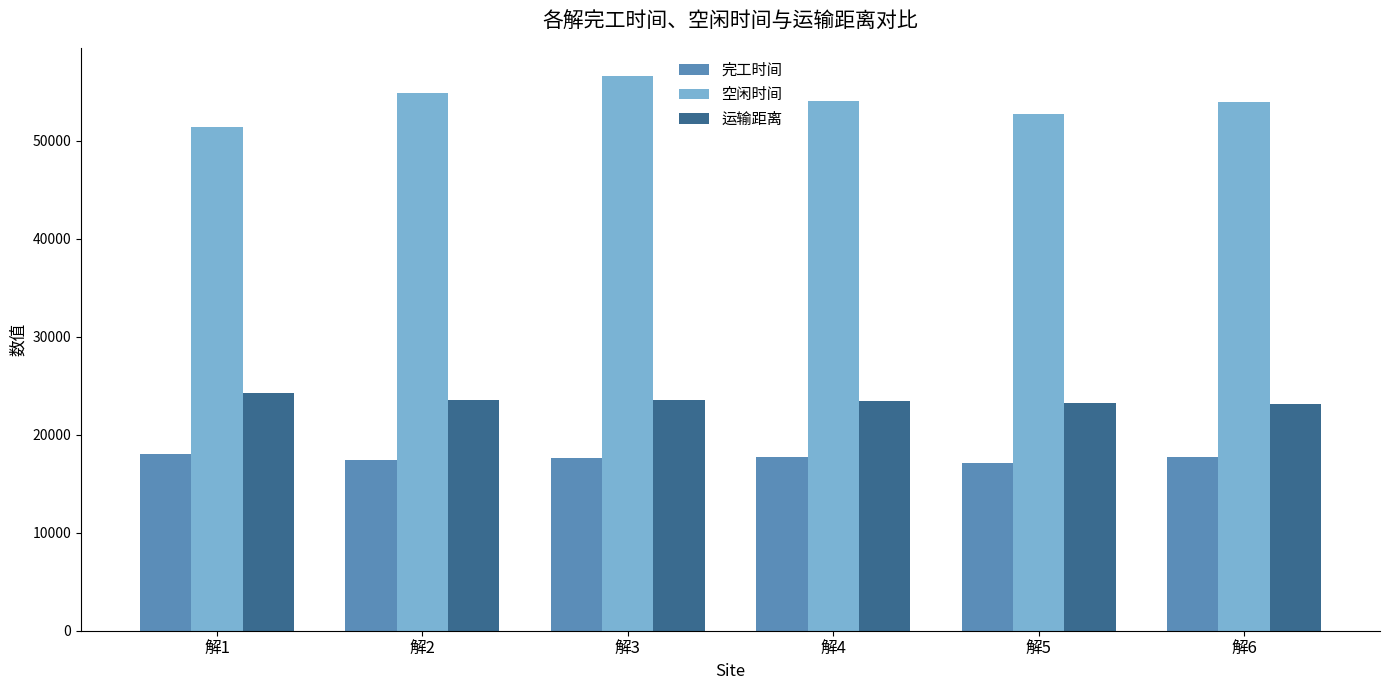

What is the minimum value shown in the chart?

17123.1